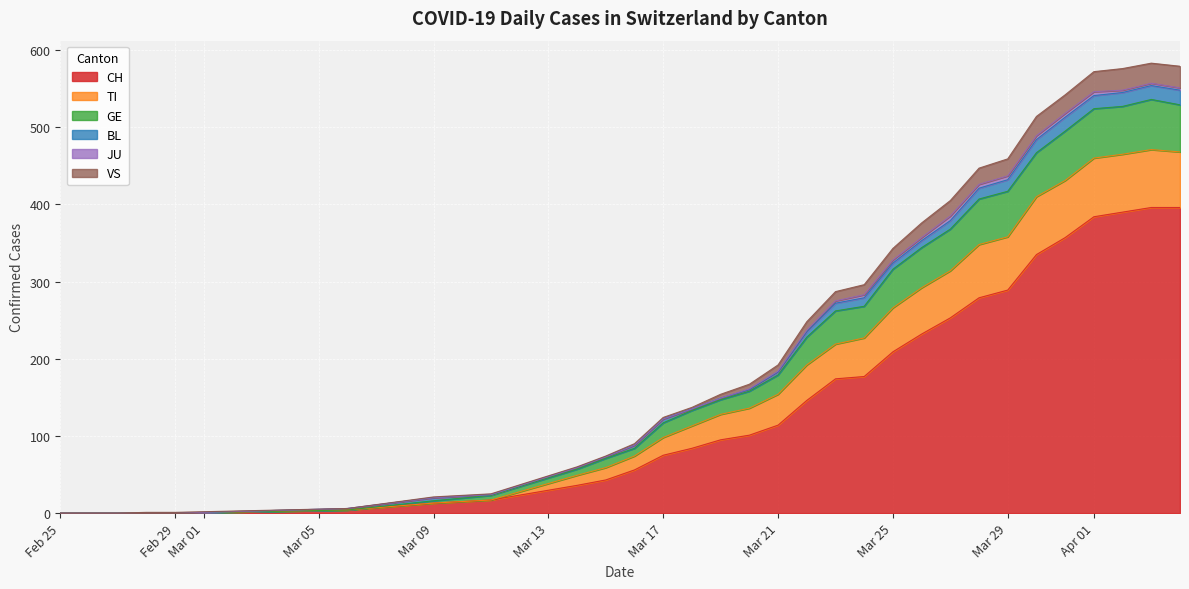

How many positive values does the CH series have?

25